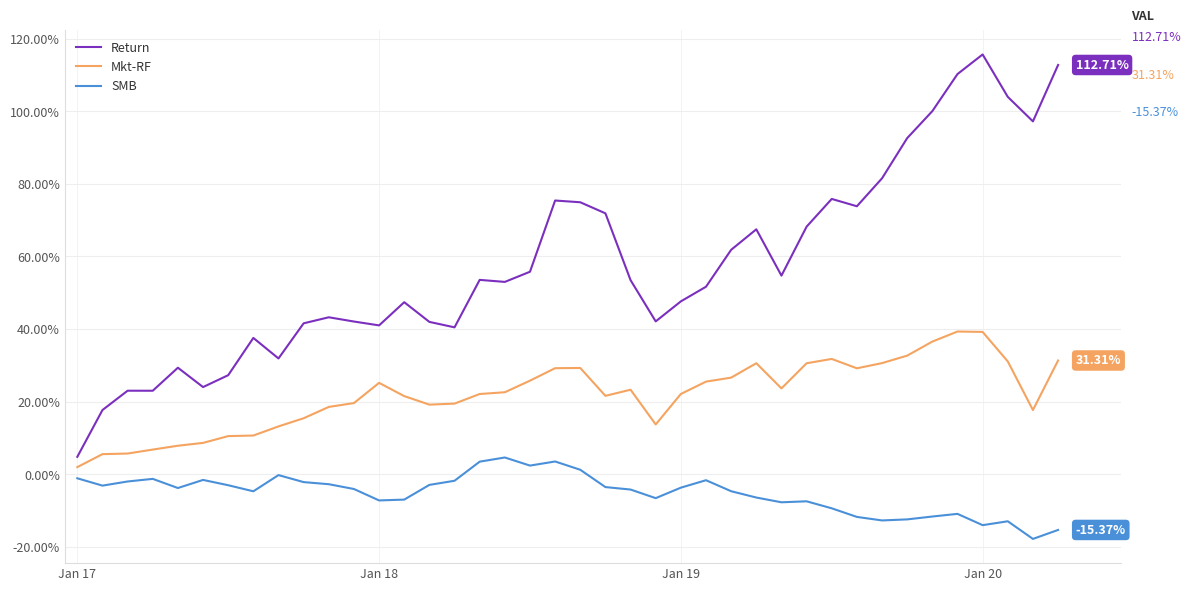

What are all the series names shown in the legend?

Return, Mkt-RF, SMB